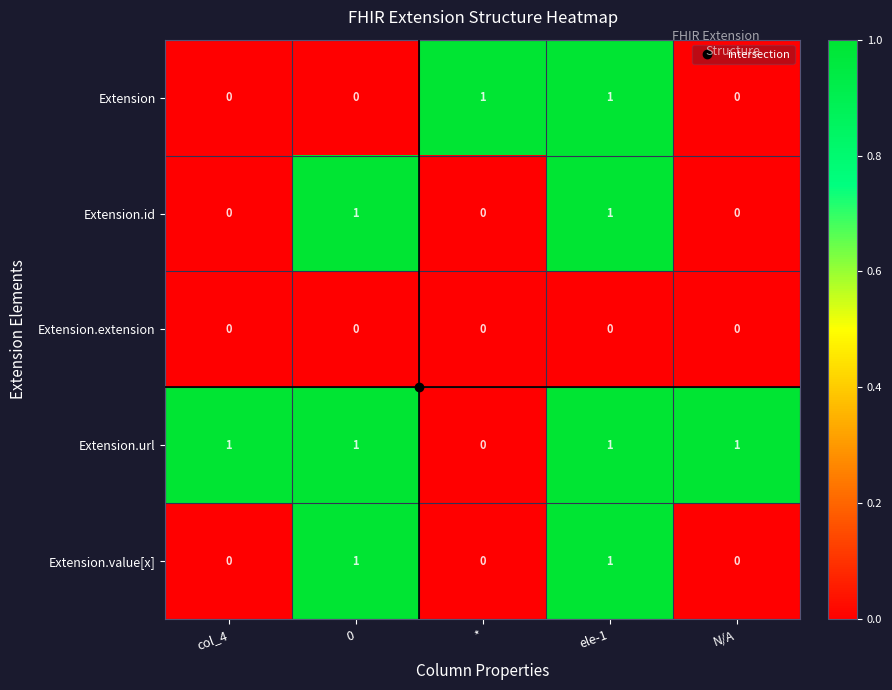

What is the sum of all Extension.url values?

4